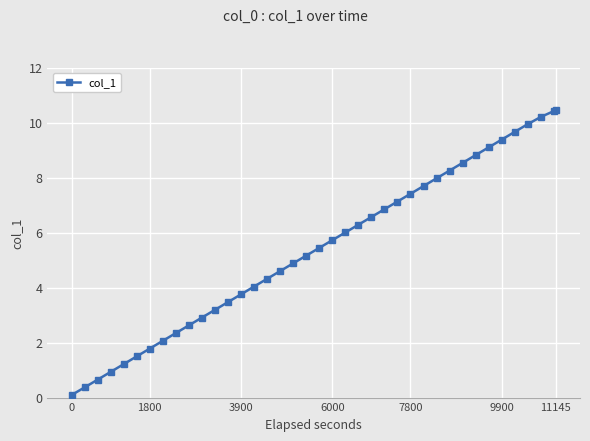

What is the value of the 13th point from the left?

3.5